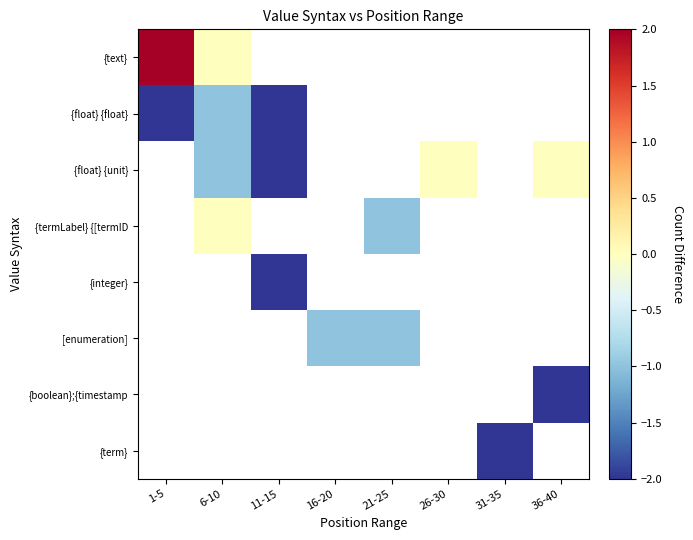

What is the maximum value shown in the chart?

2.0